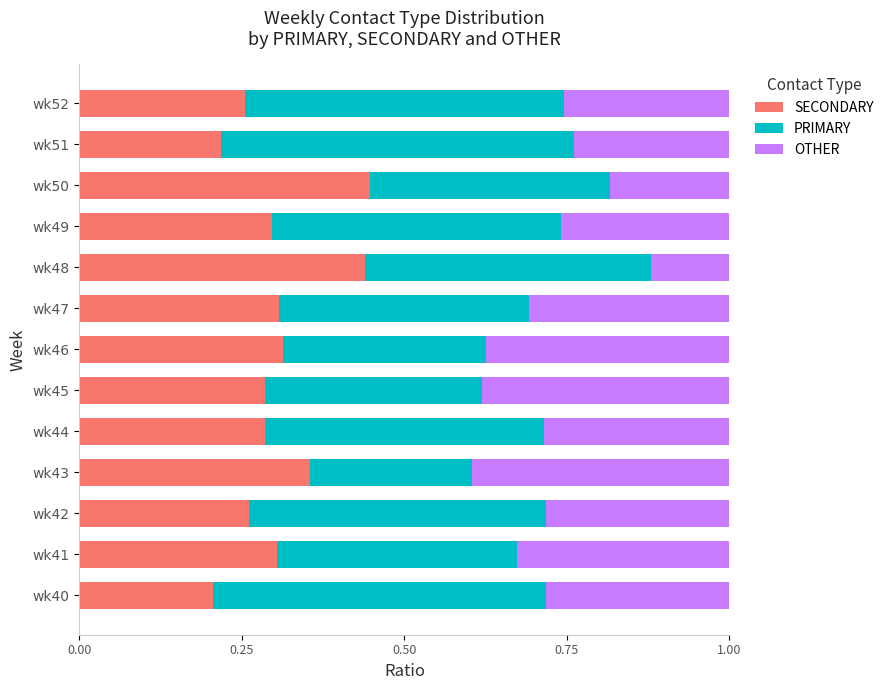

Count the SECONDARY values in the range 0 to 1.

13